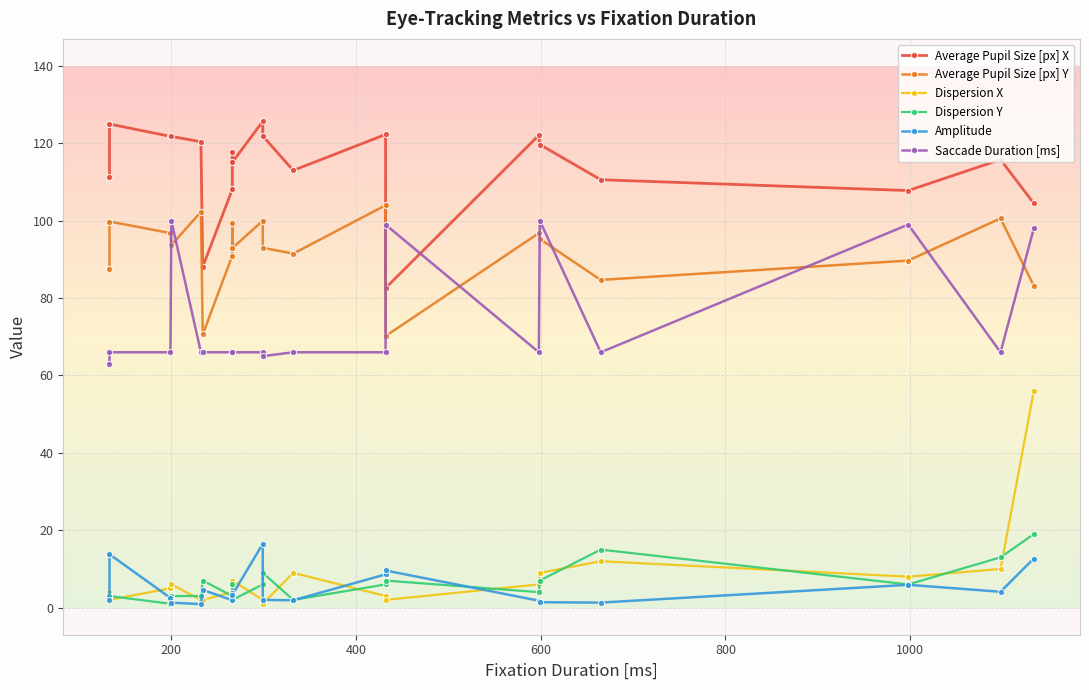

The value of Saccade Duration [ms] at 8 is 86.1. True or false?

False